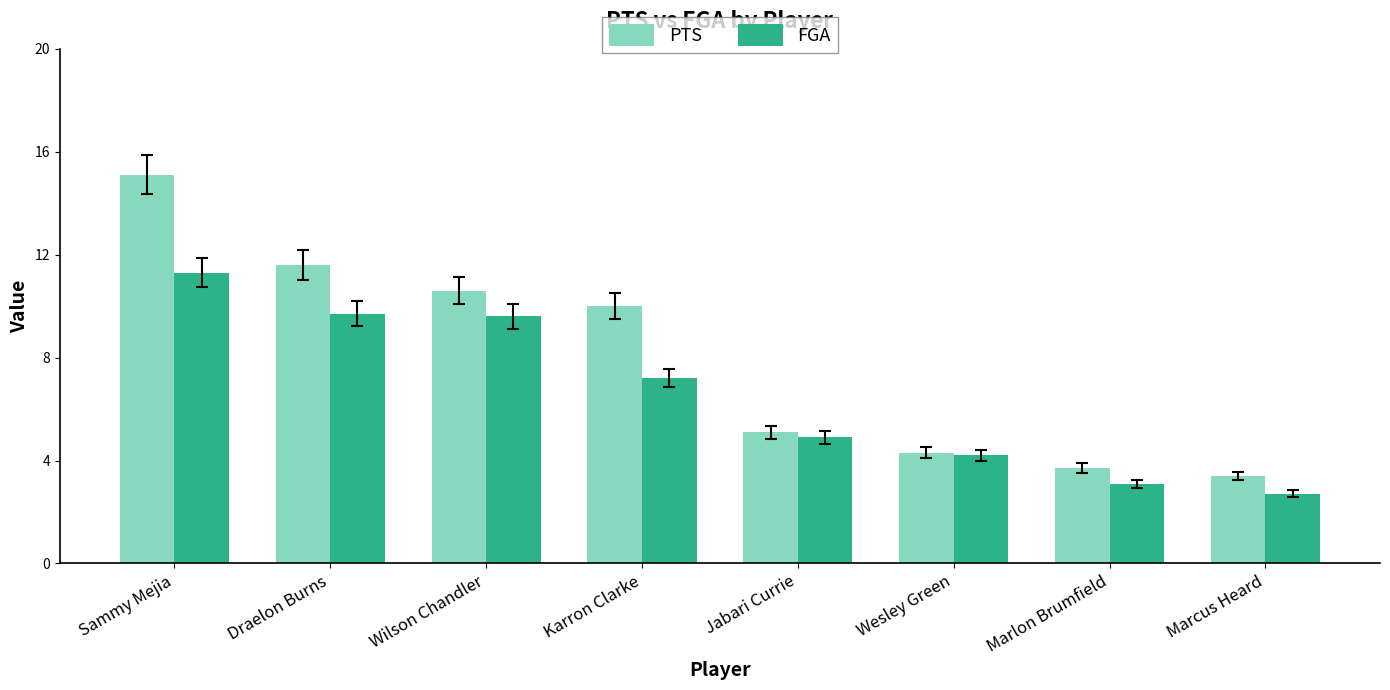

At which label does FGA first exceed 7?

Sammy Mejia